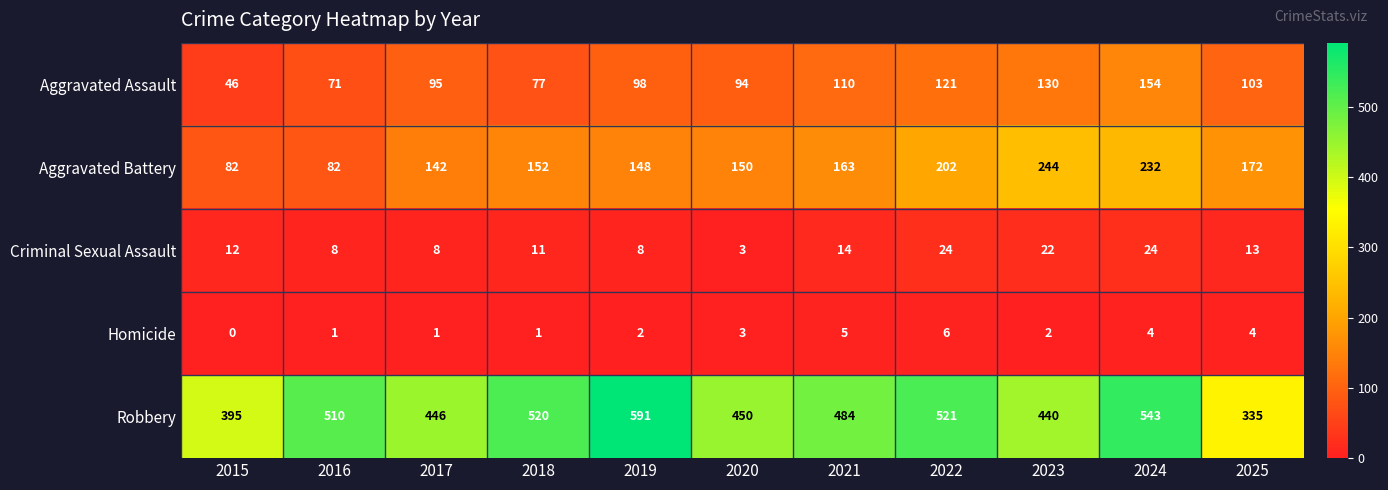

How many data points in Robbery are less than 484?

5